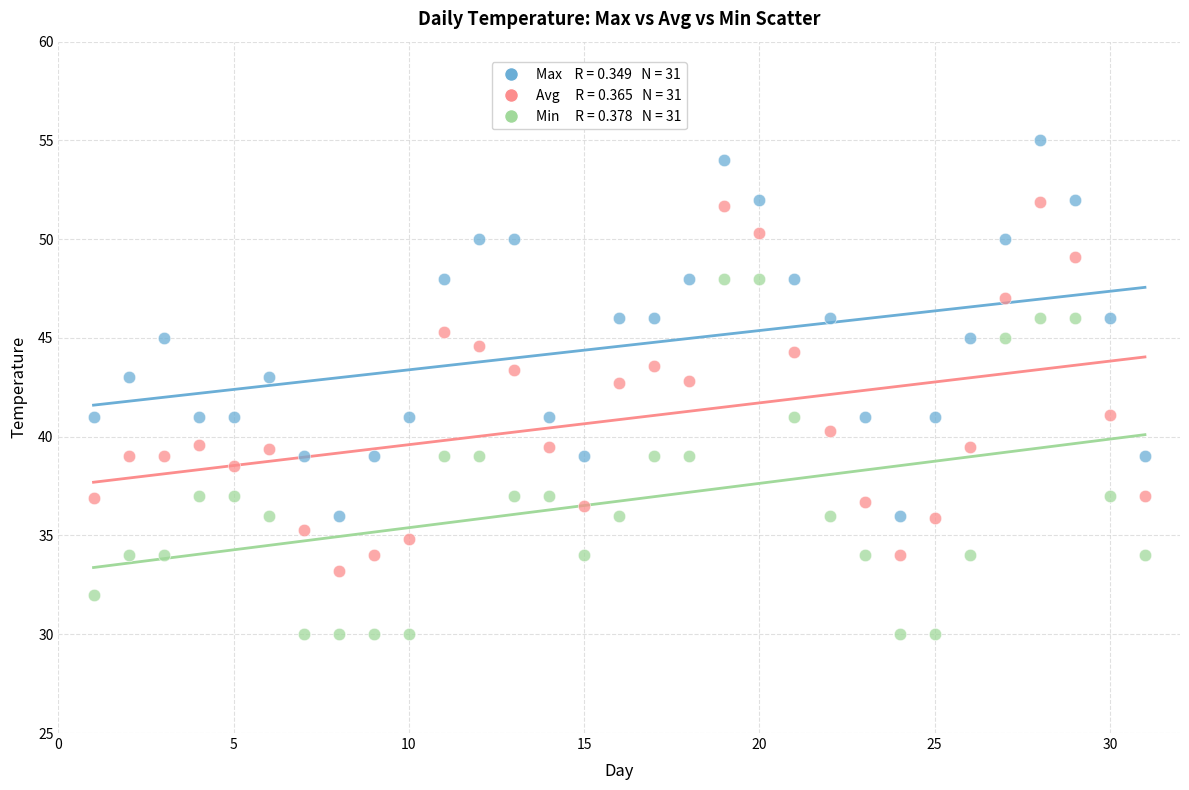

Across all data points, what is the range of X values (max minus min)?

30.0